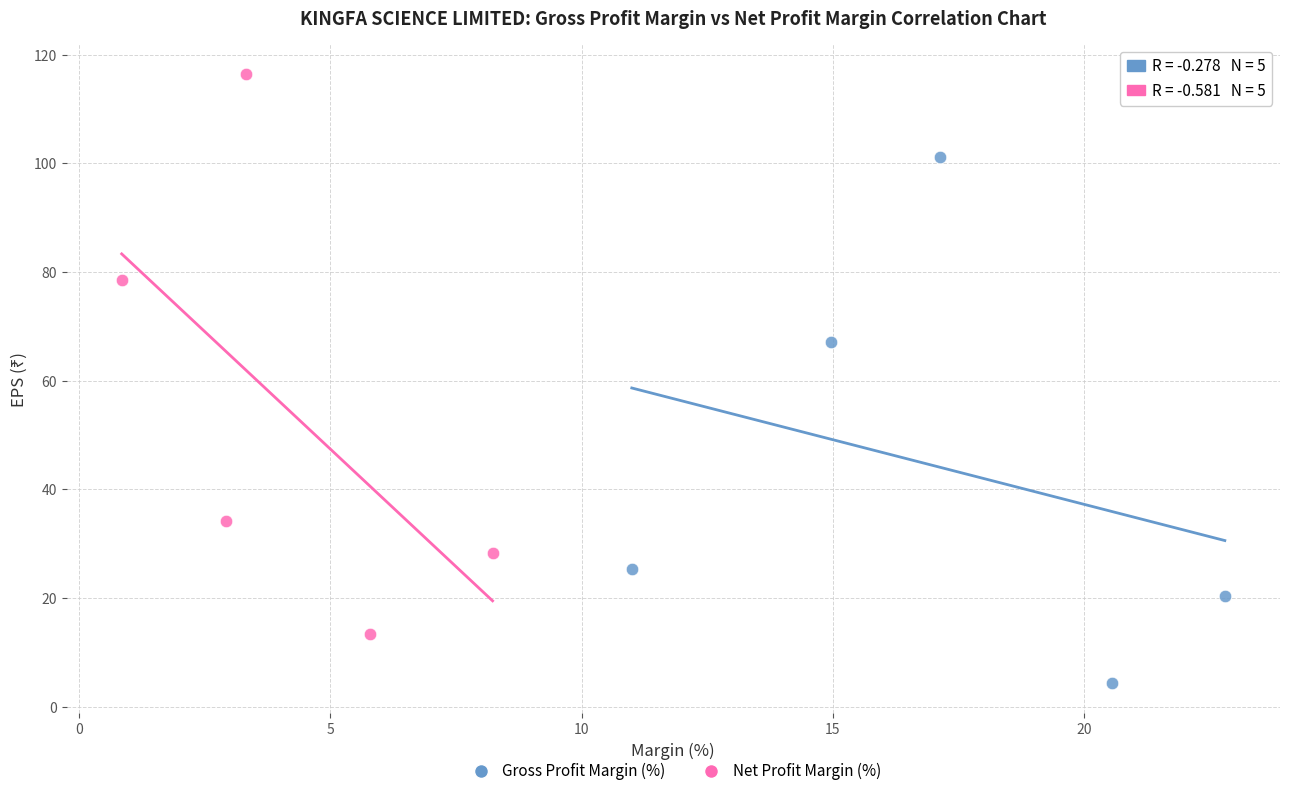

Which series reaches the minimum Y coordinate?

Gross Profit Margin (%)